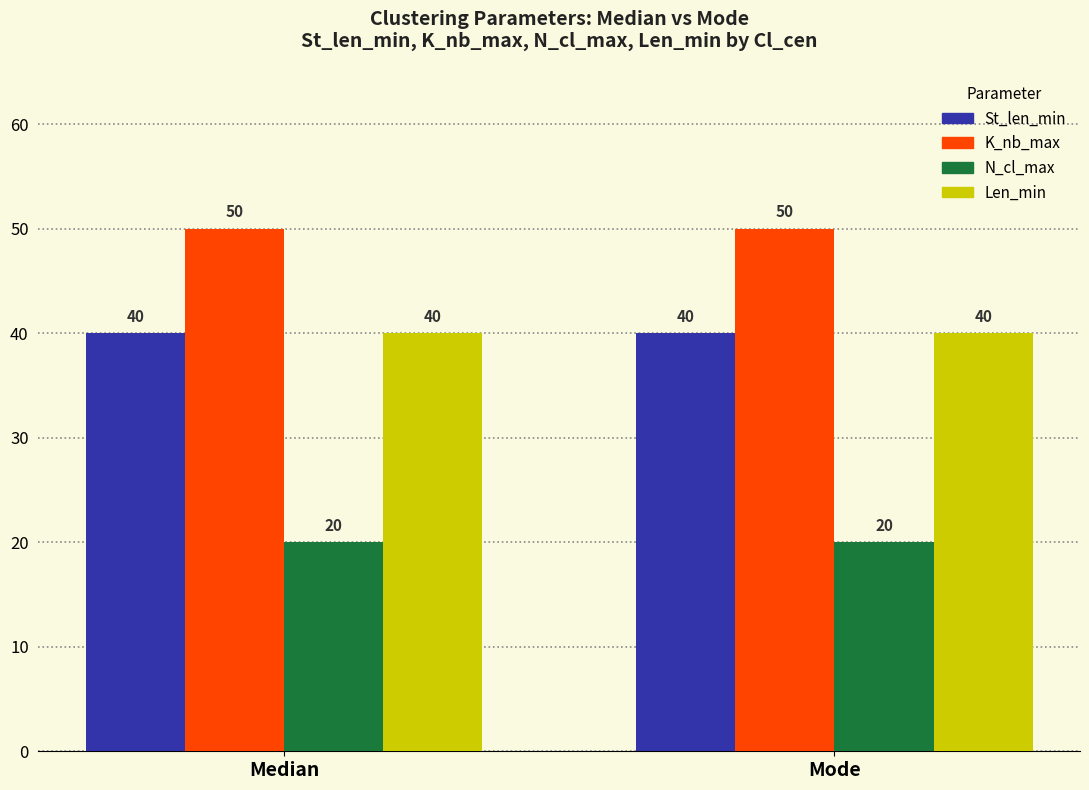

Reading right to left, extract all data points from this chart.

St_len_min: Mode=40	Median=40
K_nb_max: Mode=50	Median=50
N_cl_max: Mode=20	Median=20
Len_min: Mode=40	Median=40